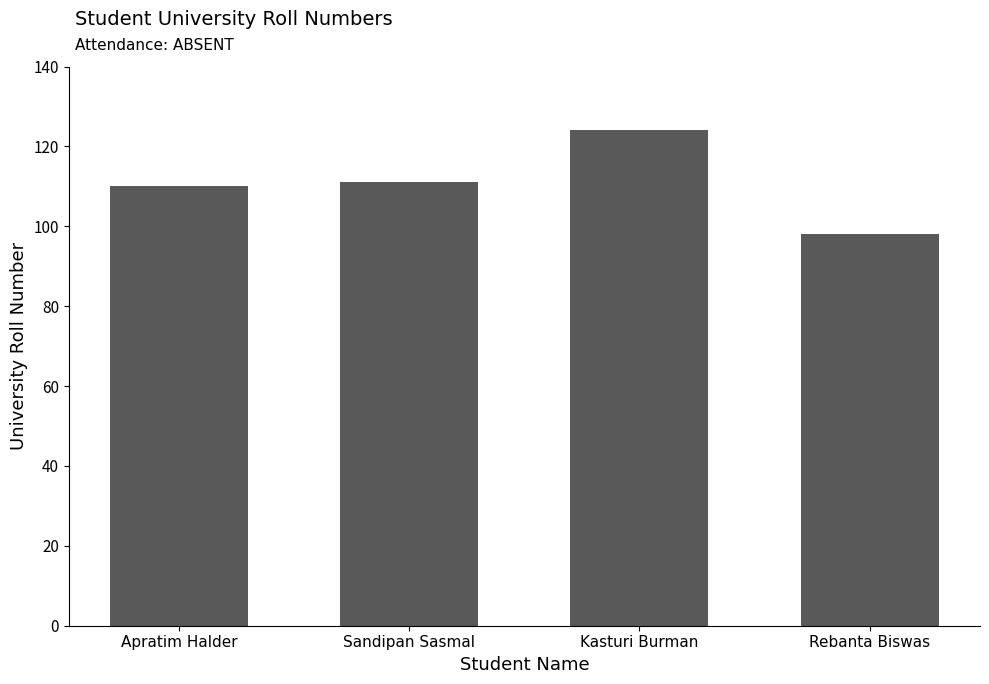

Reading left to right, extract all data points from this chart.

Apratim Halder=110	Sandipan Sasmal=111	Kasturi Burman=124	Rebanta Biswas=98